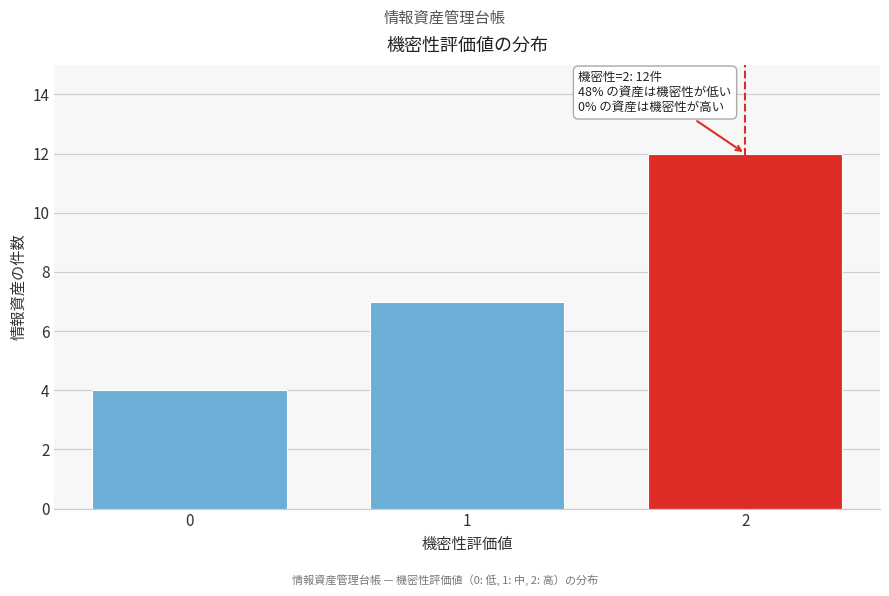

Reading left to right, list all the values displayed in this chart.

0=4	1=7	2=12